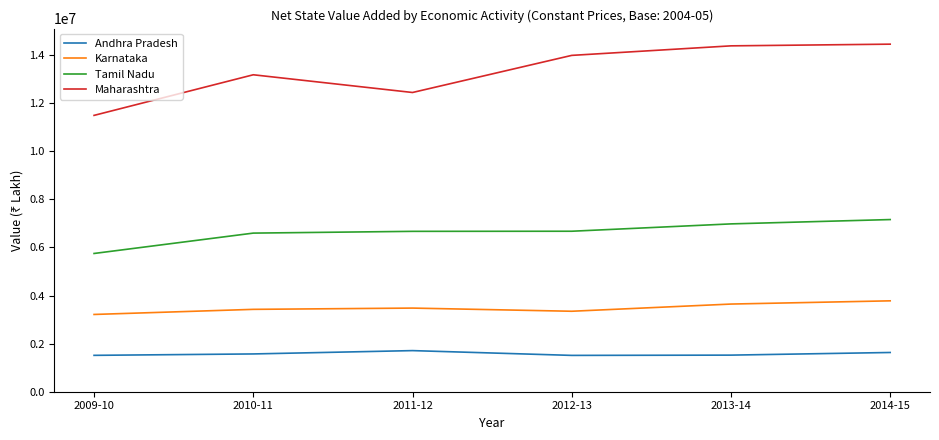

What is the maximum value for Karnataka?

3779152